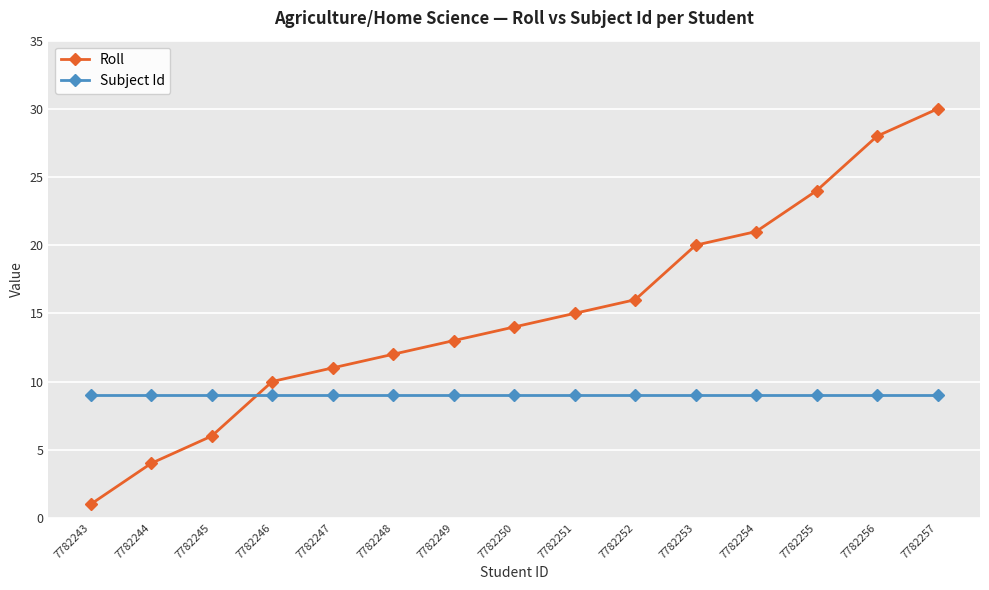

How many times do Subject Id and Roll cross each other?

1